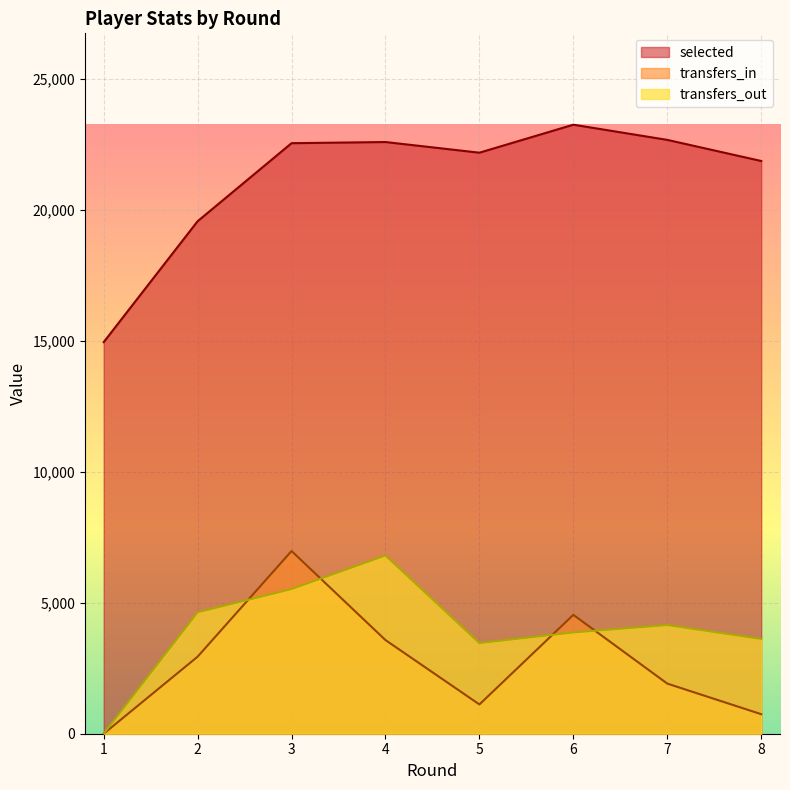

Is it true that transfers_in equals 2932.7 at 7?

False